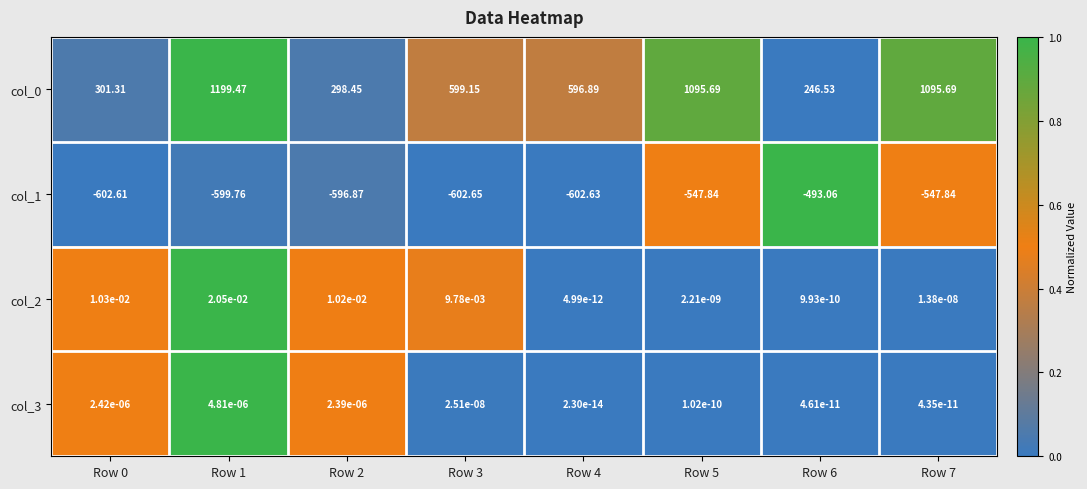

Is the value of col_1 at Row 4 greater than the value of col_2 at Row 1?

No